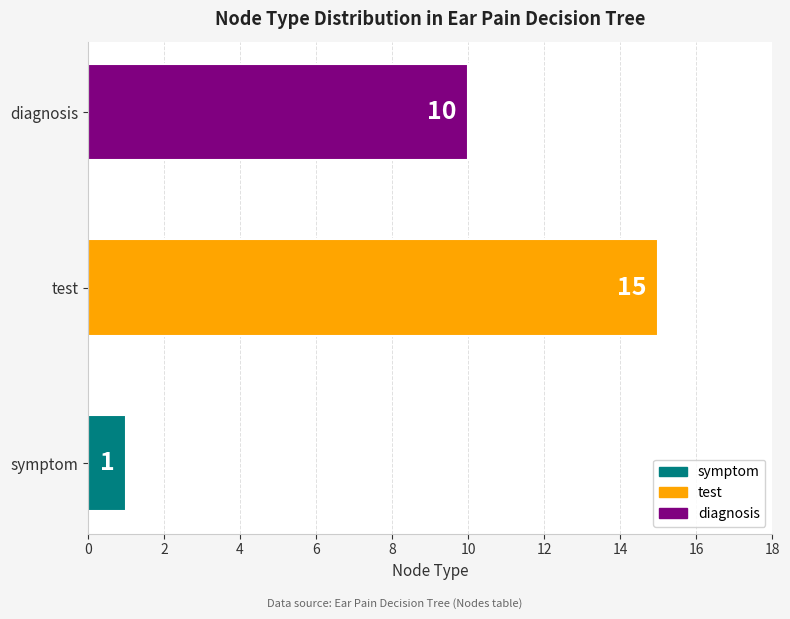

Reading bottom to top, transcribe all the data shown in this chart.

1	15	10